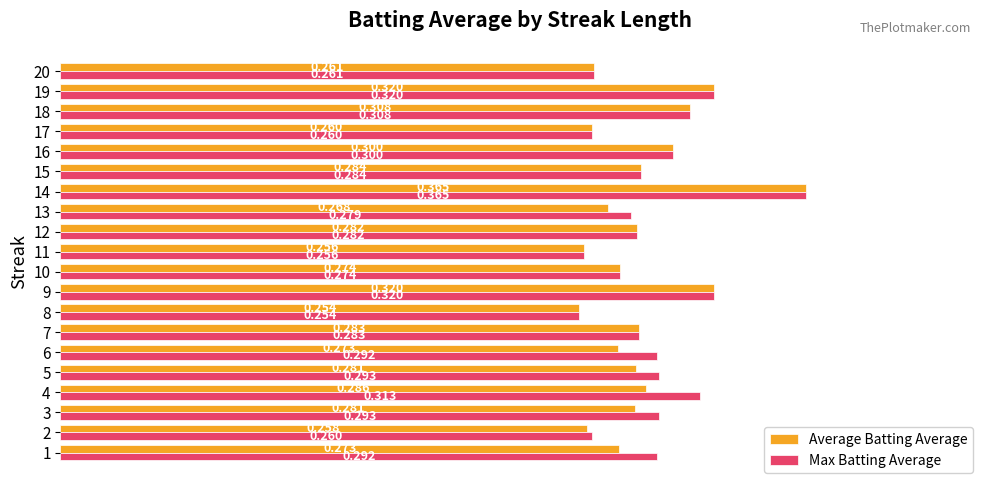

Rank the series by their average value, from lowest to highest.

Average Batting Average, Max Batting Average